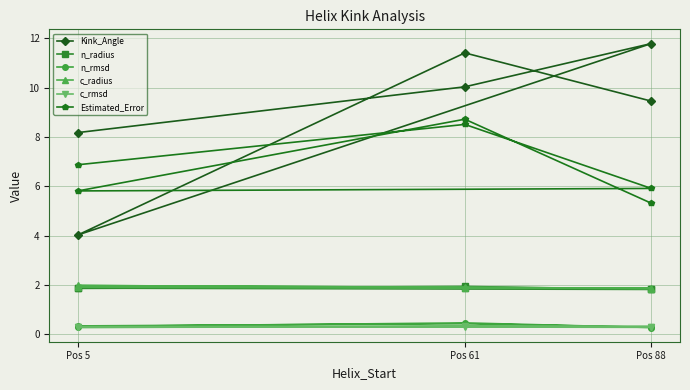

At which category does c_rmsd reach its first local peak?

Pos 61